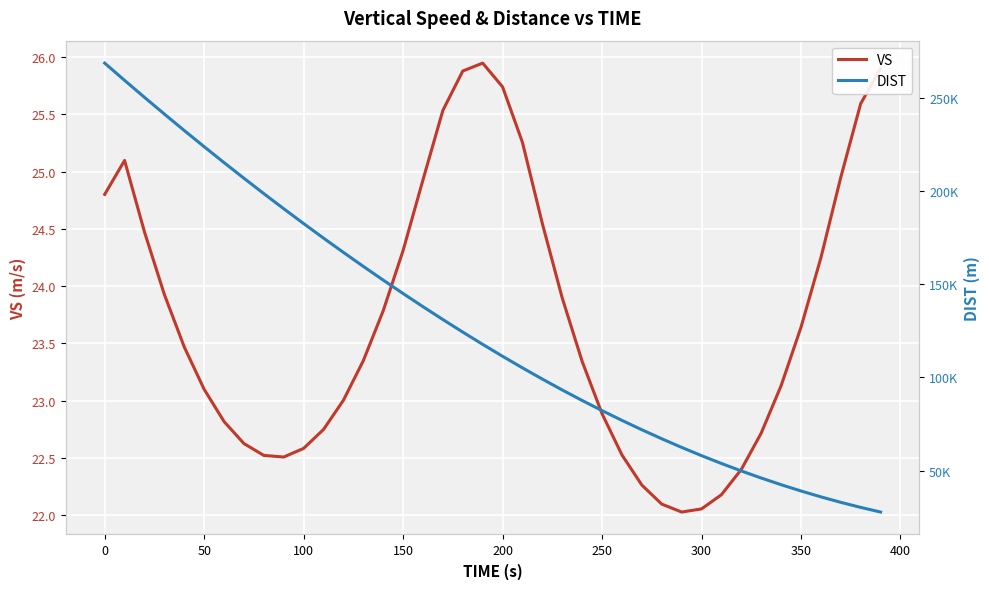

Rank the series by their average value, from highest to lowest.

DIST, VS